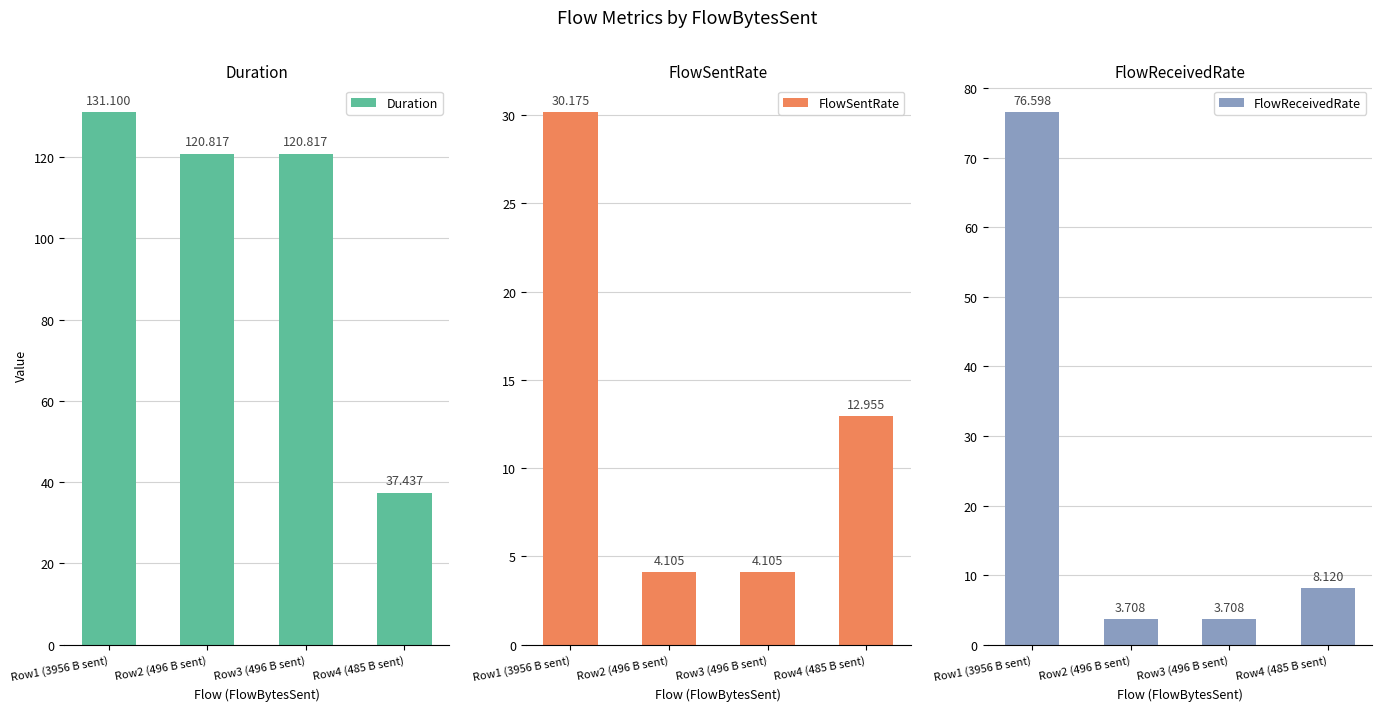

At how many categories does at least one series exceed 20?

4